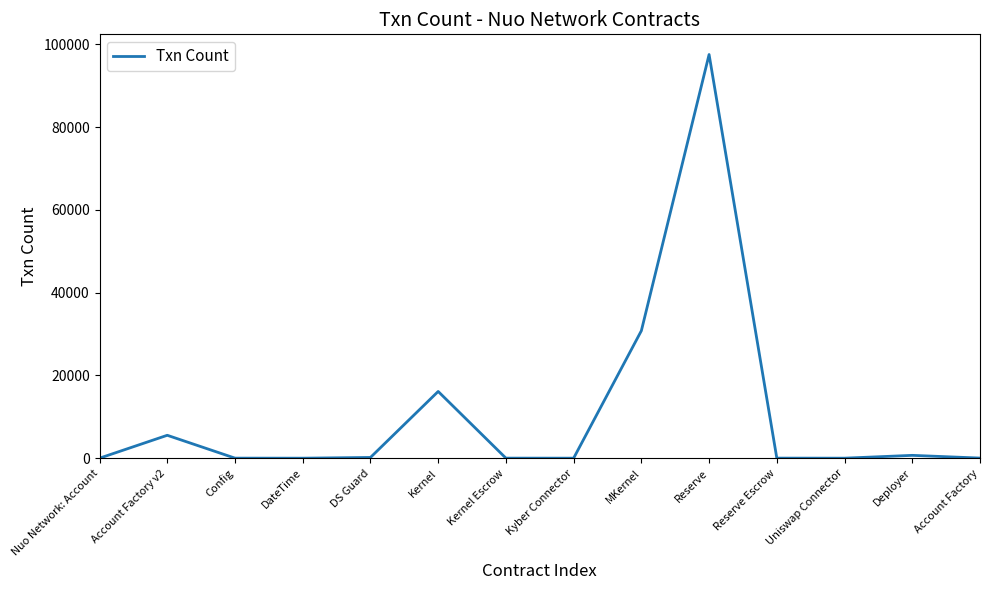

Approximately how many times larger is the value at Account Factory v2 compared to Uniswap Connector?

1844.7